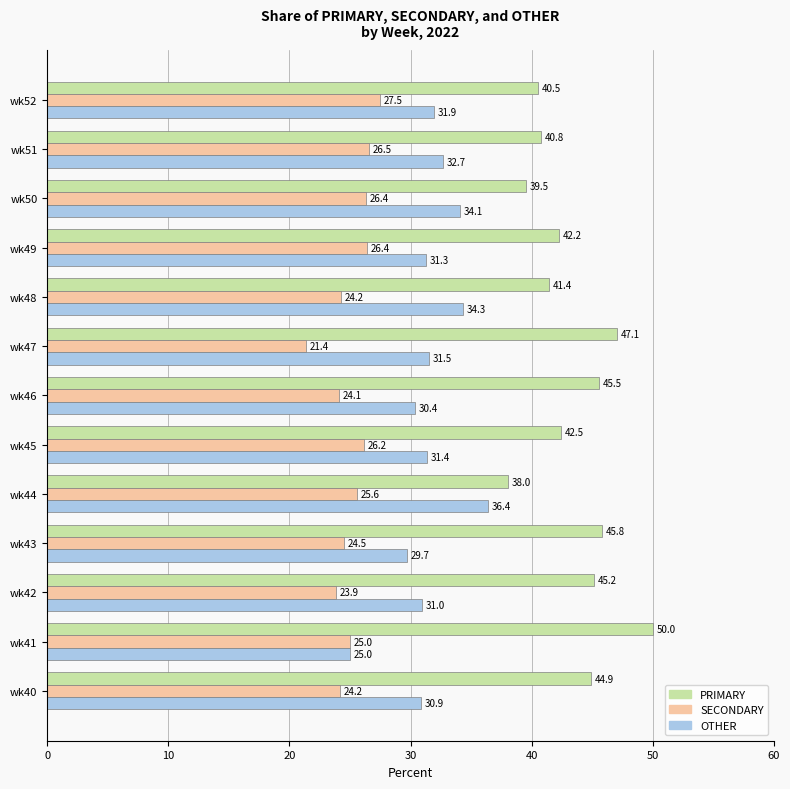

Which series has the largest total across all categories?

PRIMARY